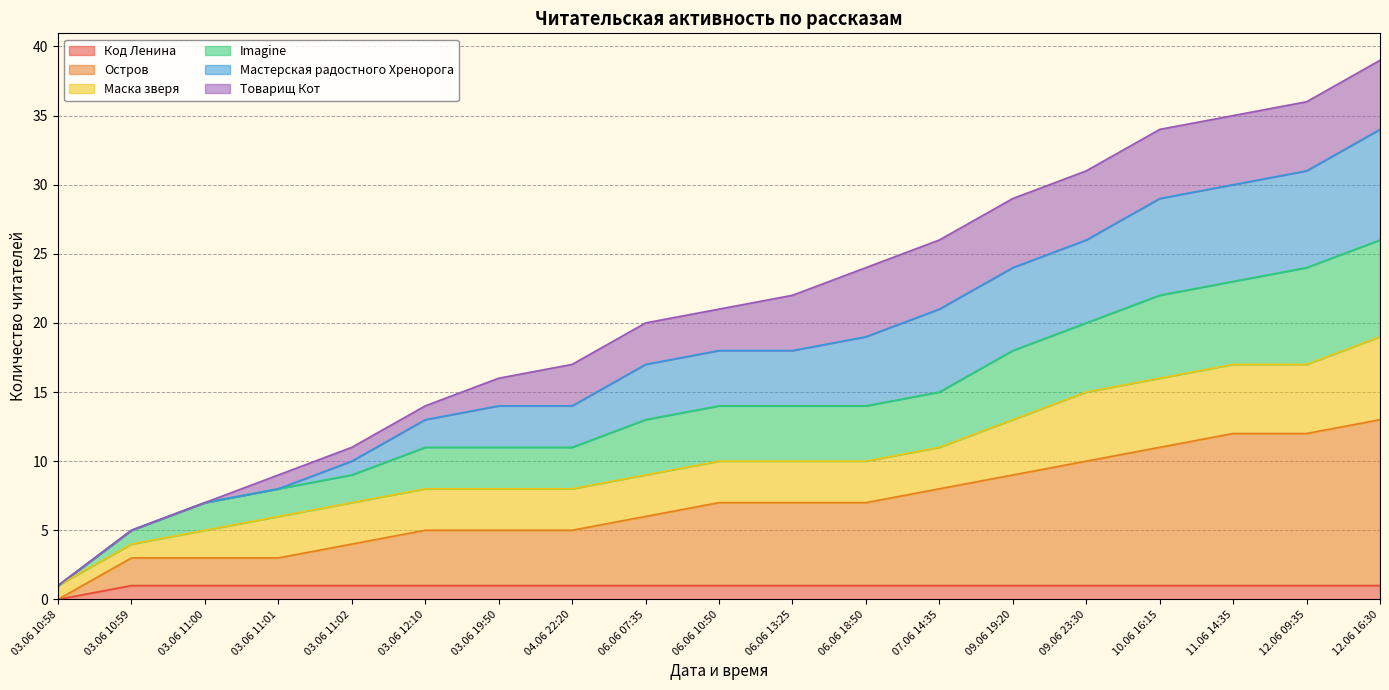

True or false: Код Ленина and Мастерская радостного Хренорога intersect in this chart.

False